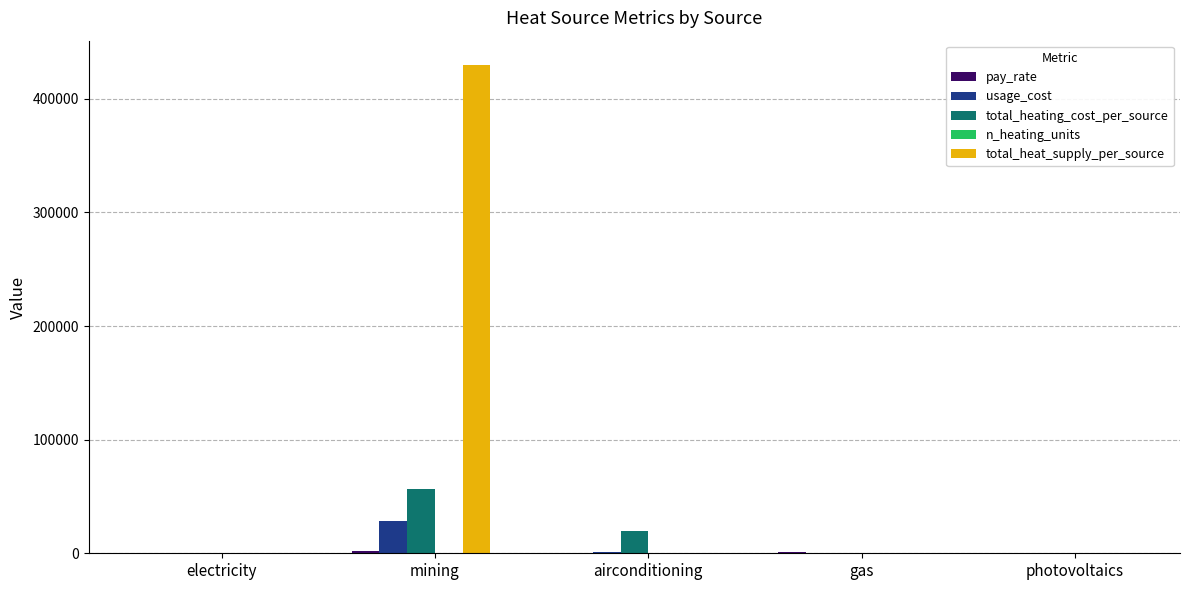

What value does the usage_cost series have at airconditioning?

1416.7